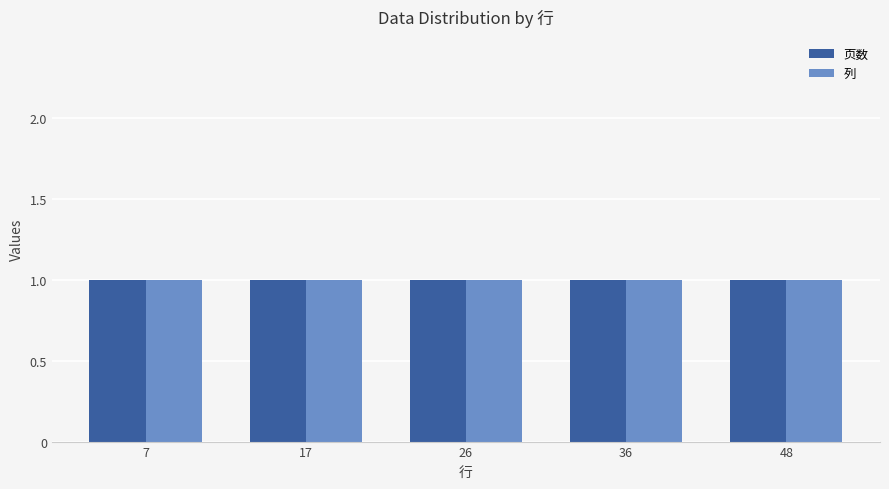

How many bars are there in each group?

2